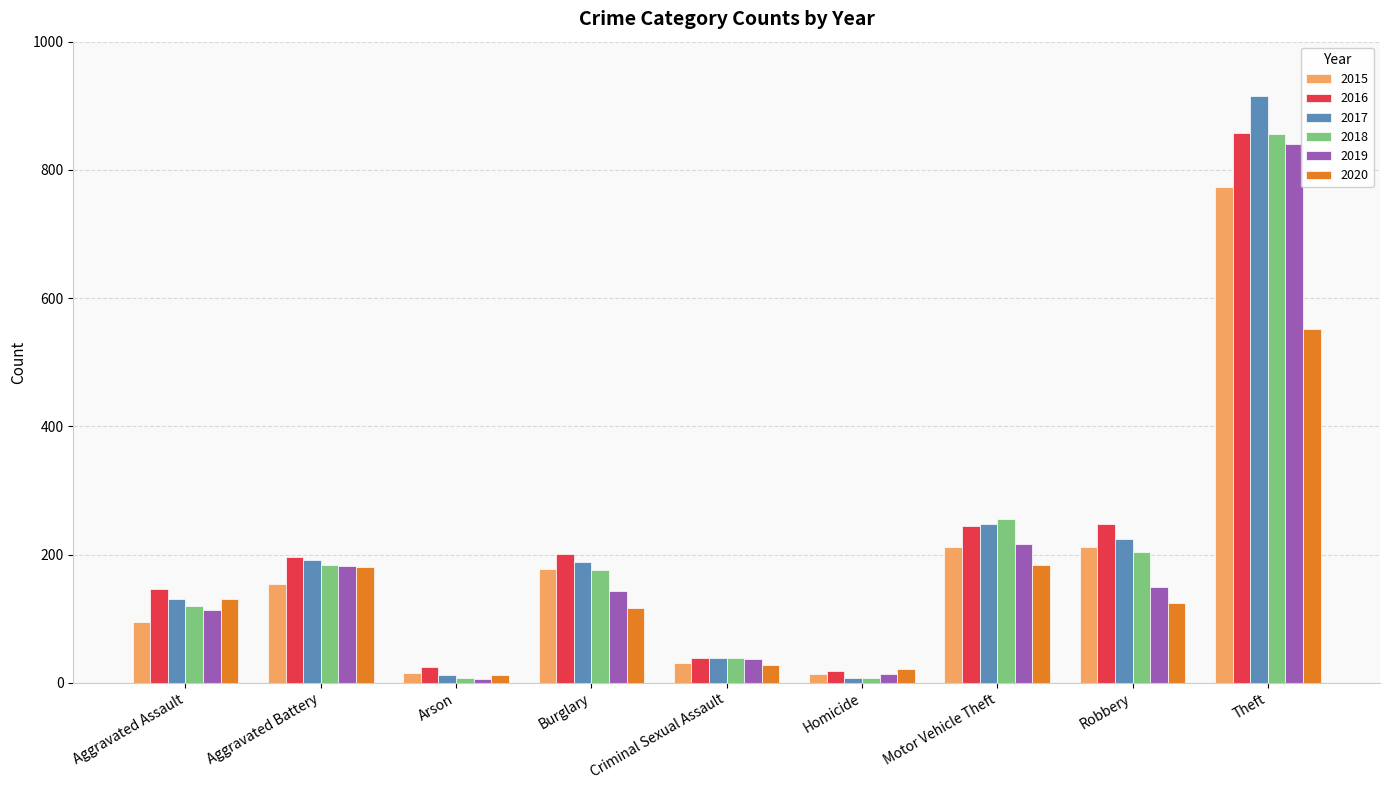

The value of 2016 at Aggravated Battery is 89. True or false?

False